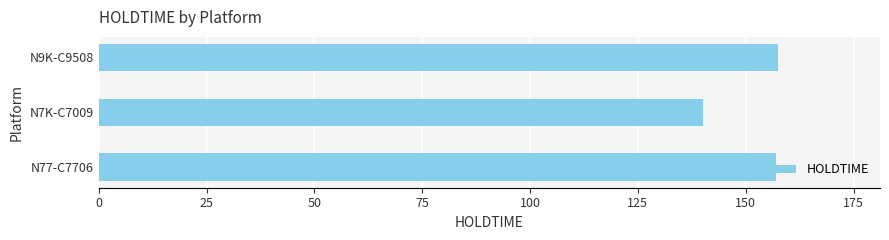

Approximately how many times larger is the value at N77-C7706 compared to N7K-C7009?

1.1